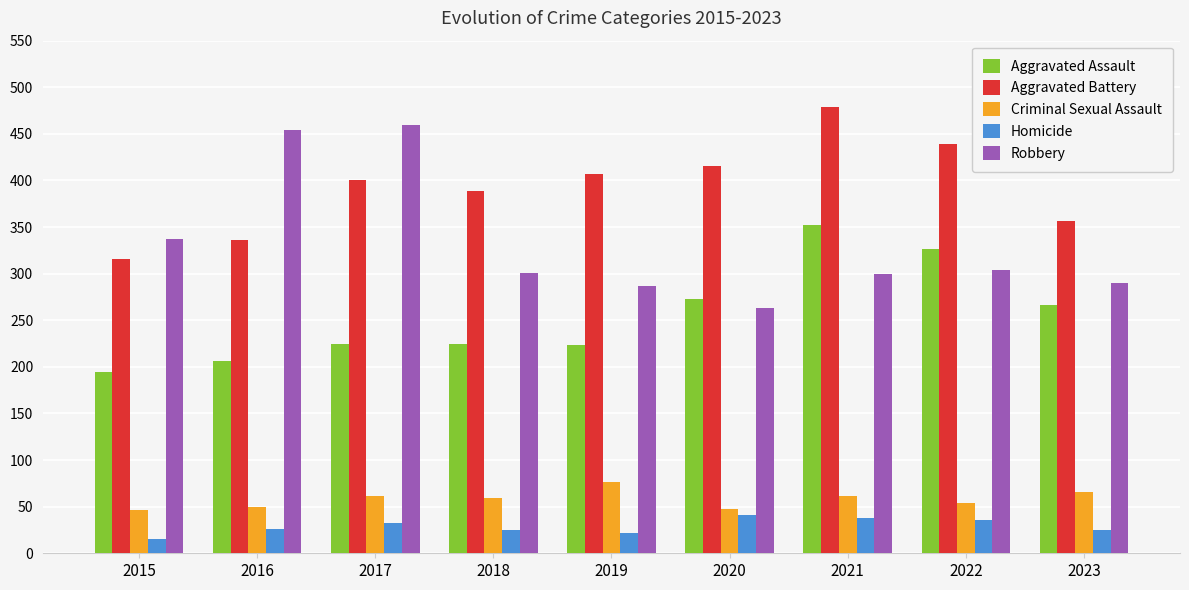

What is the spread (max minus min) of values at 2018?

364